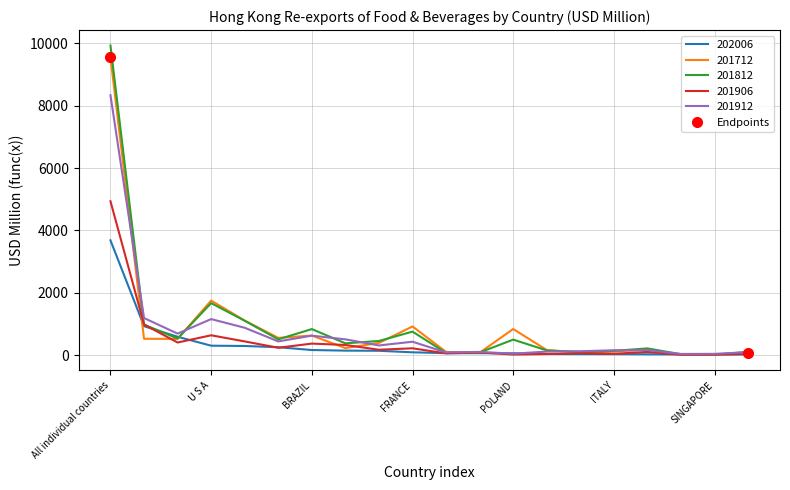

How many series are shown in this chart?

5